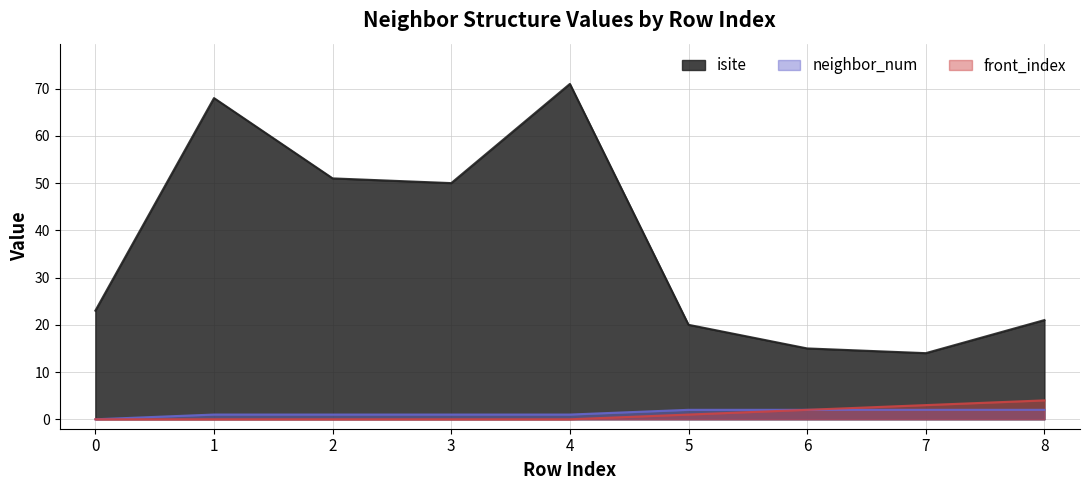

True or false: front_index has a value of -2 at 2.

False